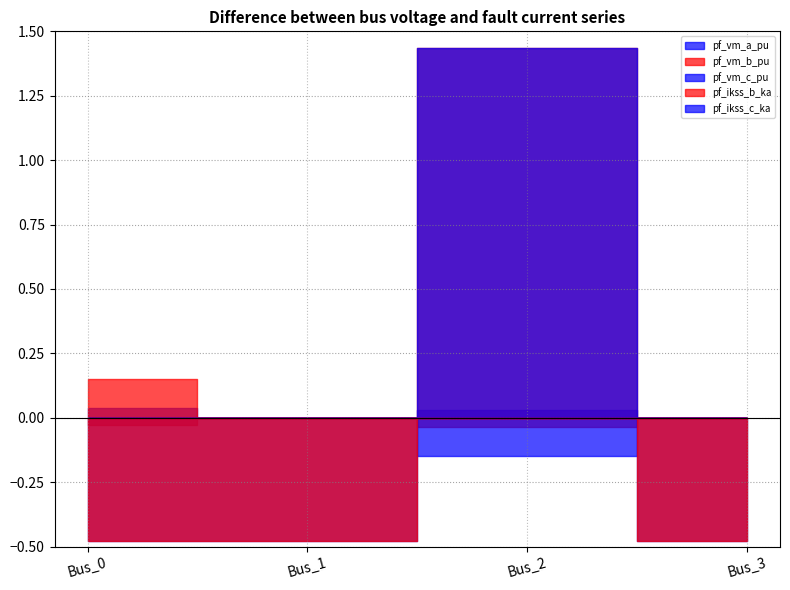

What is the difference between the pf_ikss_c_ka values at Bus_2 and Bus_3?

1.9